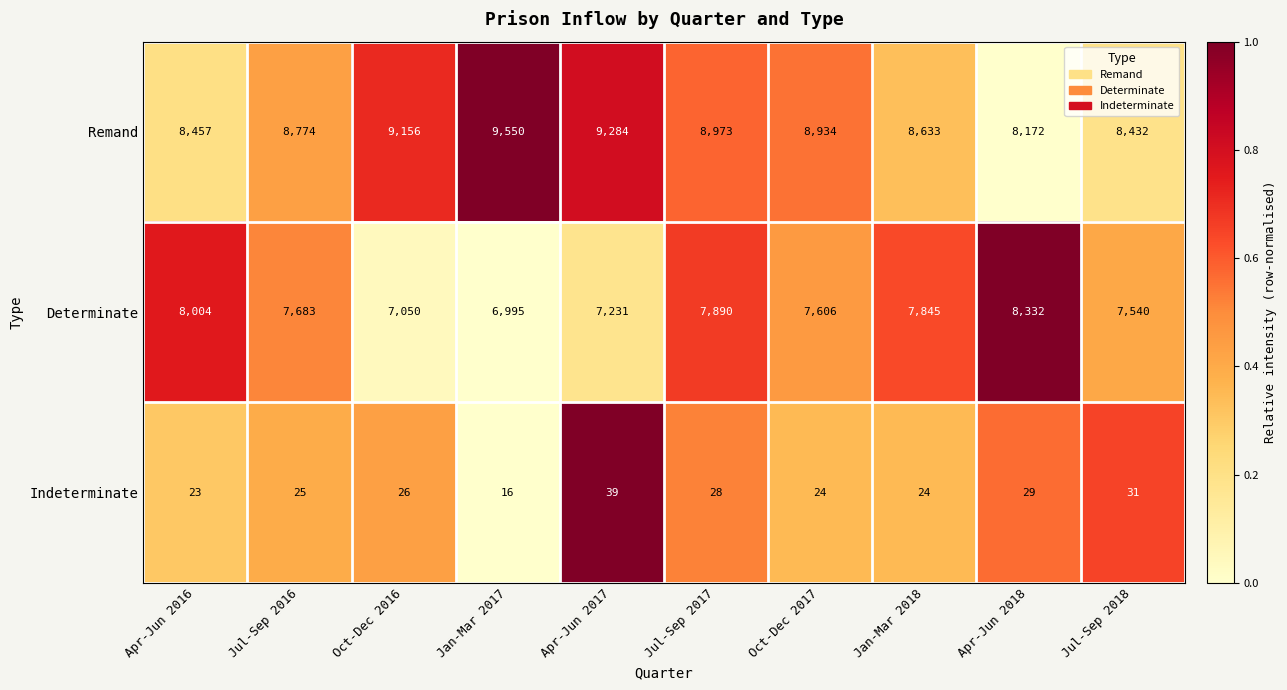

True or false: Remand has a value of 5917 at Apr-Jun 2016.

False